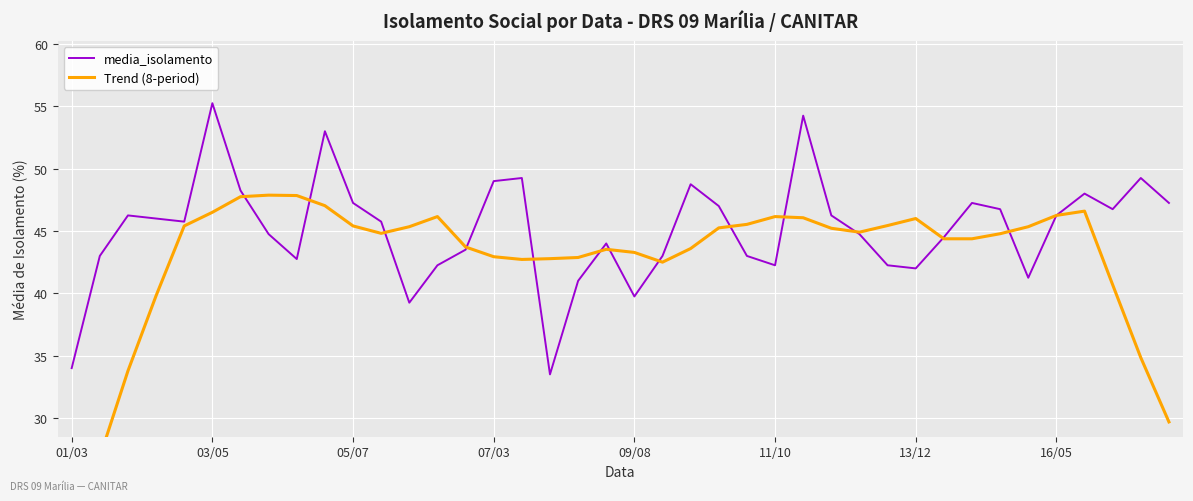

How many lines are shown in the chart?

2